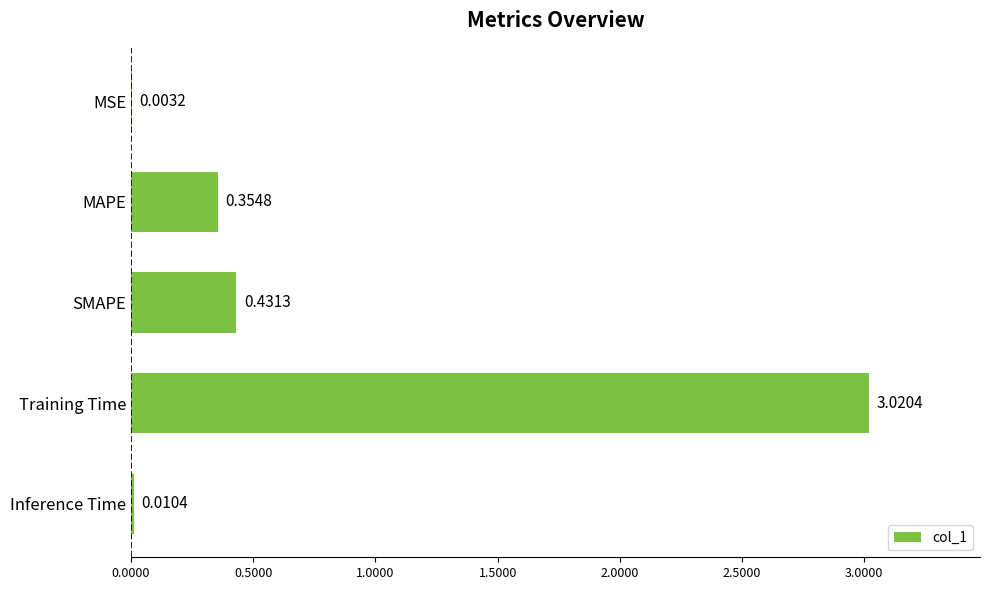

What is the sum of the values at Training Time and MAPE?

3.4